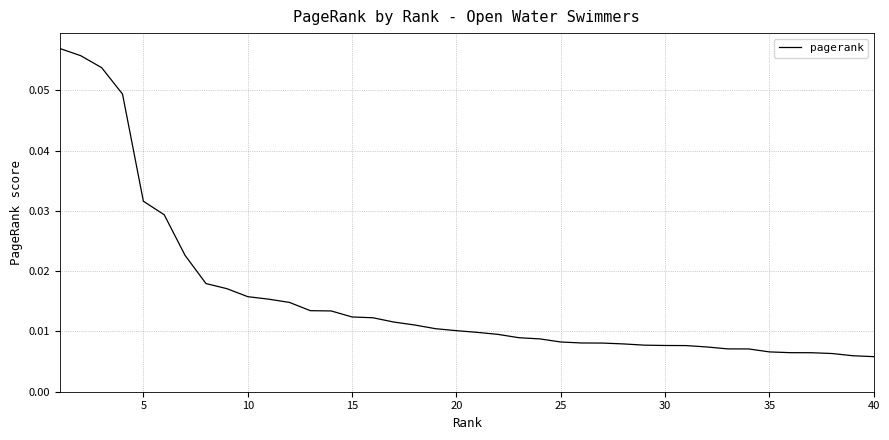

Does the chart have visible grid lines?

Yes